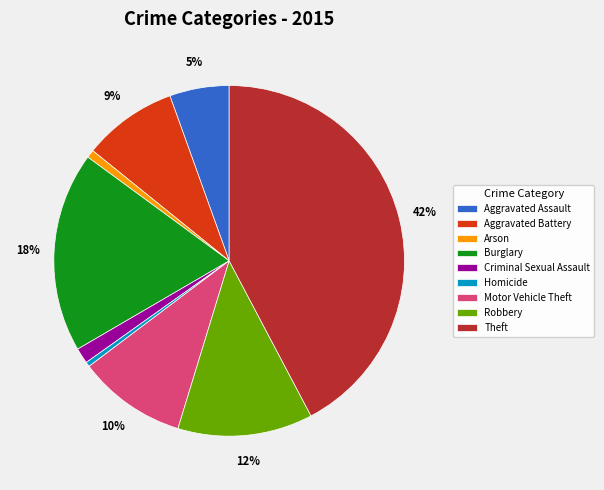

Is there any slice that represents more than half of the pie?

No